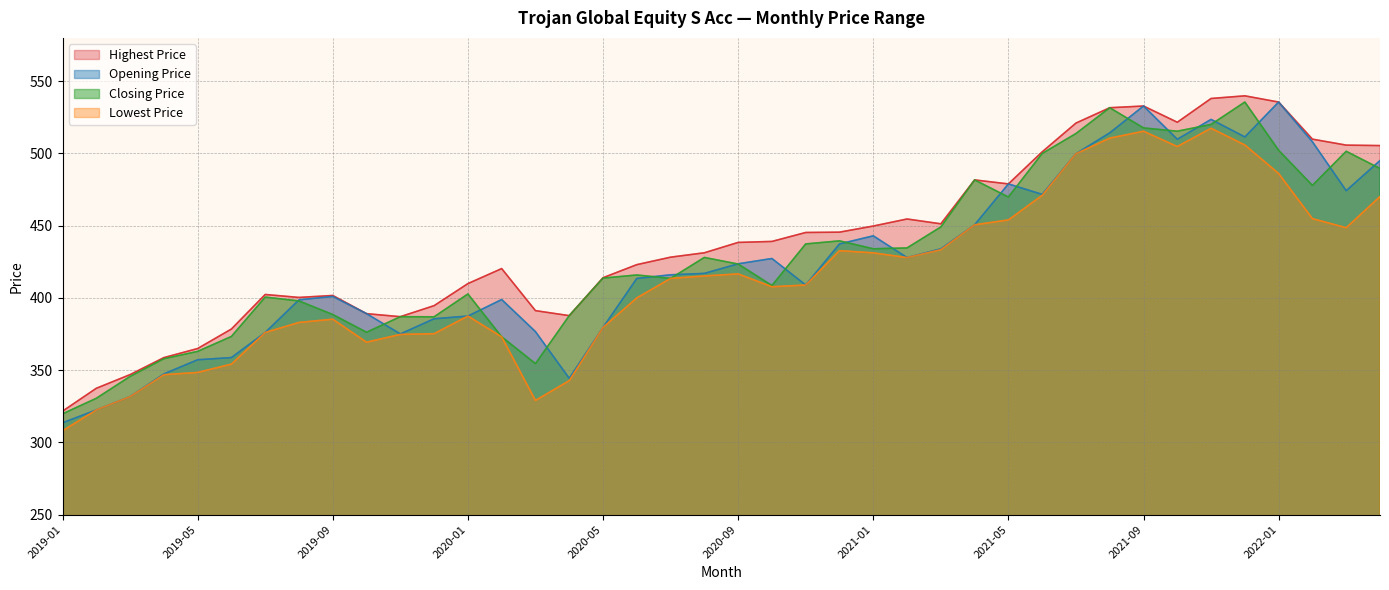

Which label corresponds to the largest value in the chart?

2021-12